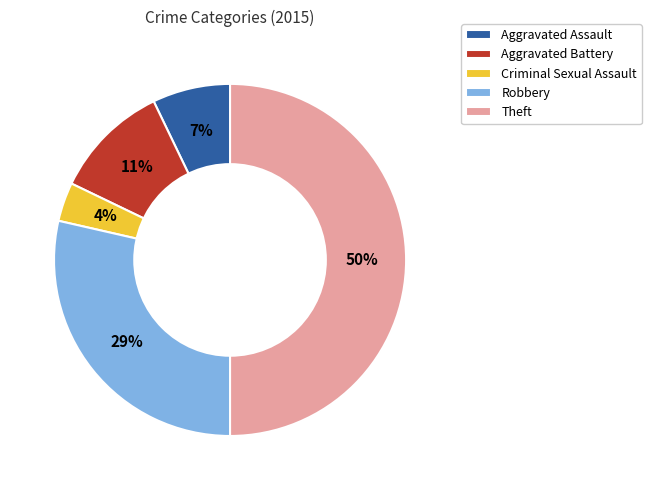

How many slices are in this pie chart?

5